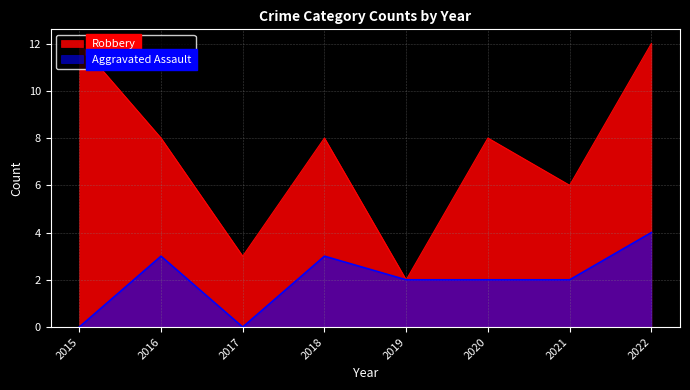

At 2018, list the series in order from smallest to largest.

Aggravated Assault, Robbery